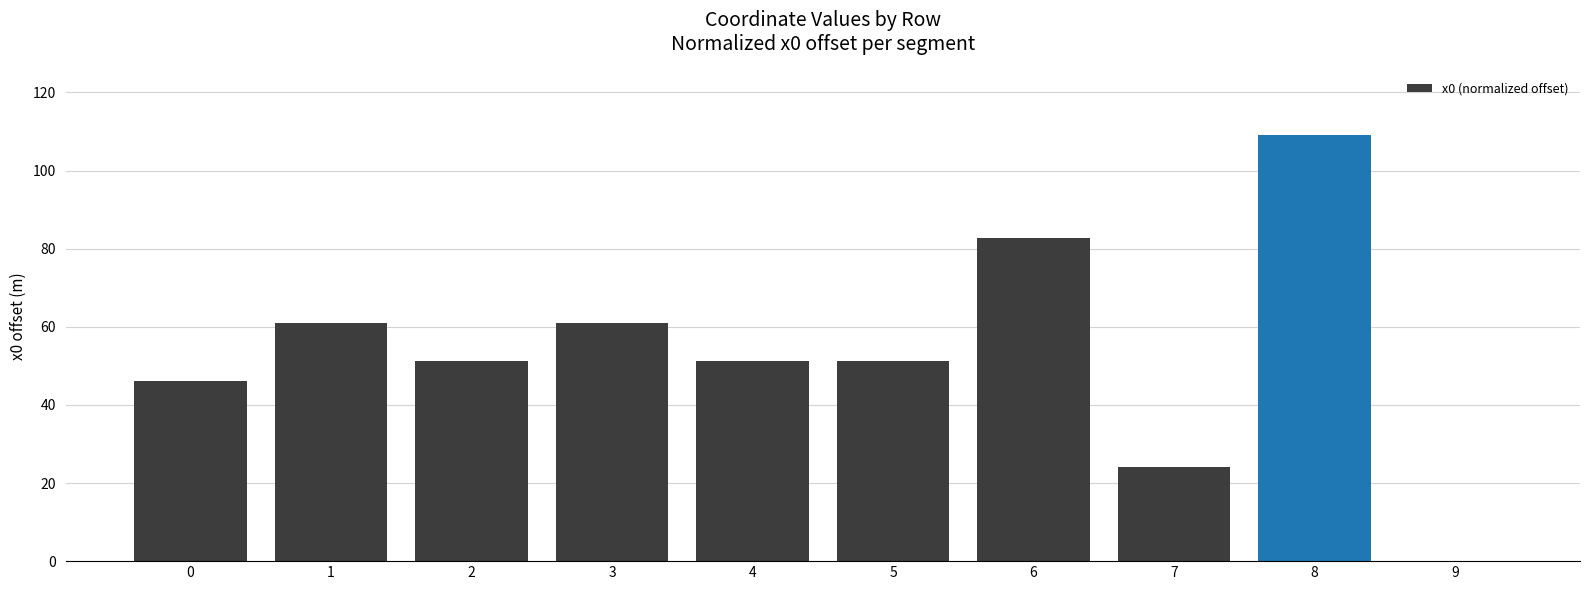

At which category does the chart reach its peak across all series?

8